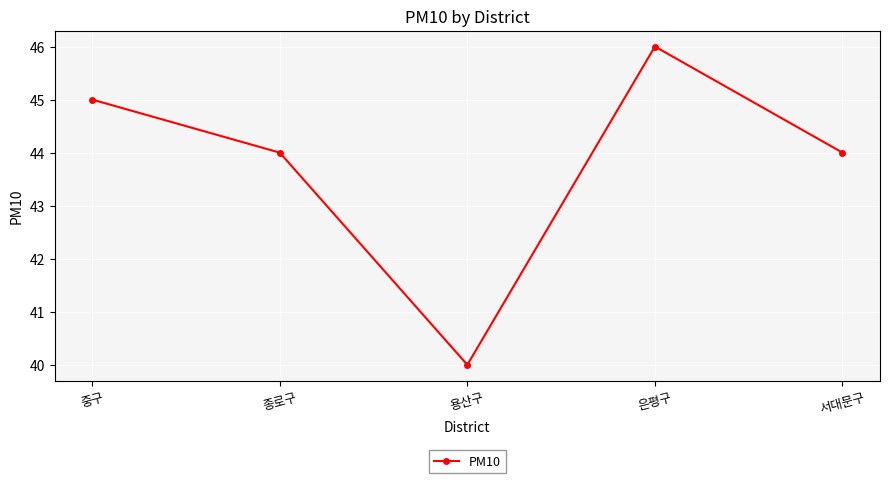

What is the approximate value at 종로구?

44